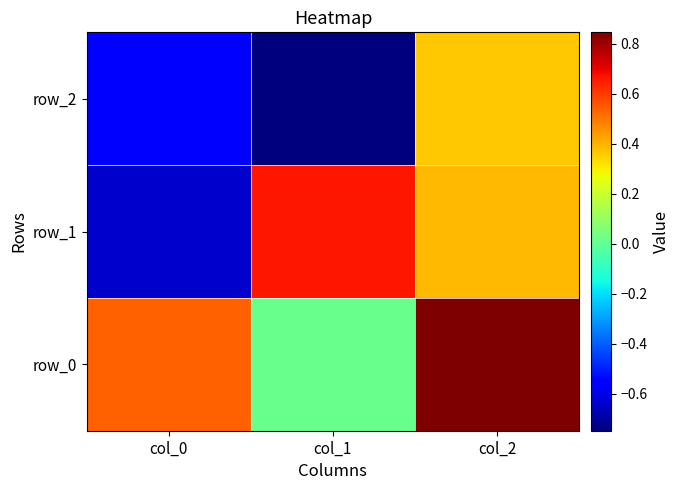

Reading left to right, extract all data points from this chart.

row_0: col_0=0.5	col_1=0.0	col_2=0.8
row_1: col_0=-0.6	col_1=0.7	col_2=0.4
row_2: col_0=-0.6	col_1=-0.7	col_2=0.4